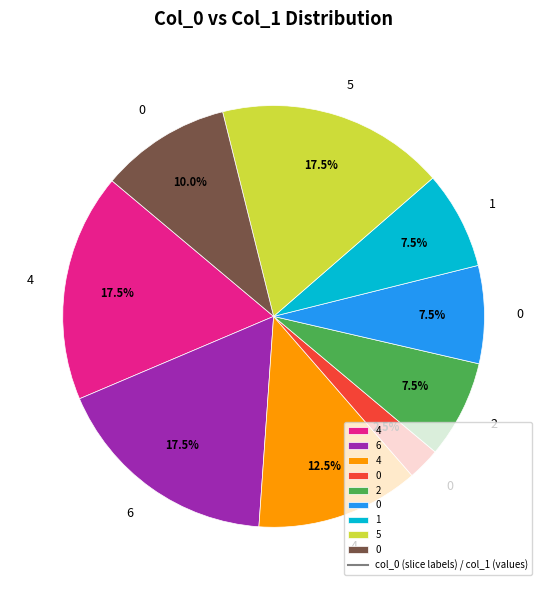

Does any single category account for the majority?

No